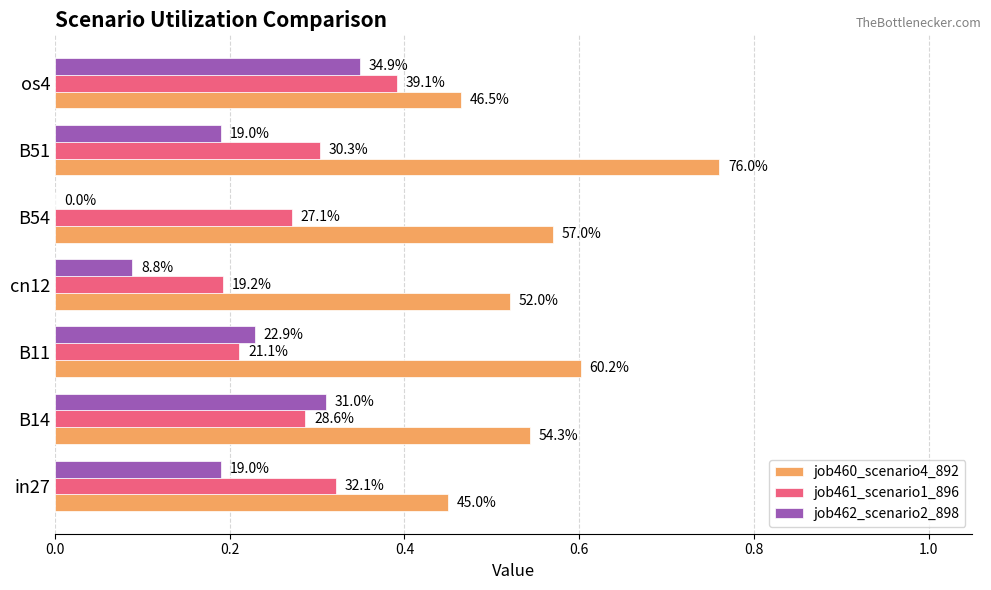

What is the value of the job460_scenario4_892 bar at the 7th from the left?

0.5